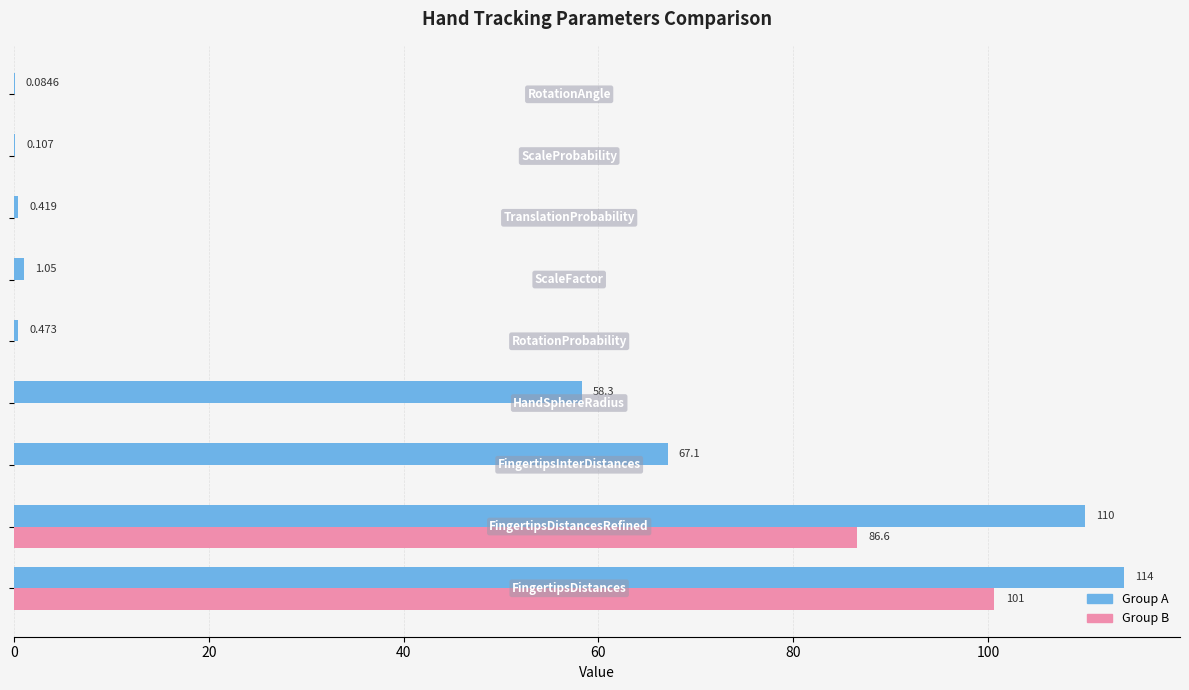

What is the difference between the second highest and minimum values in the Group A series?

109.8